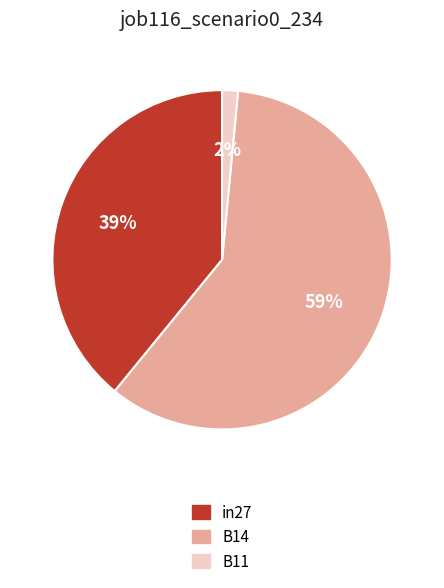

Which has a higher value, B11 or in27?

in27